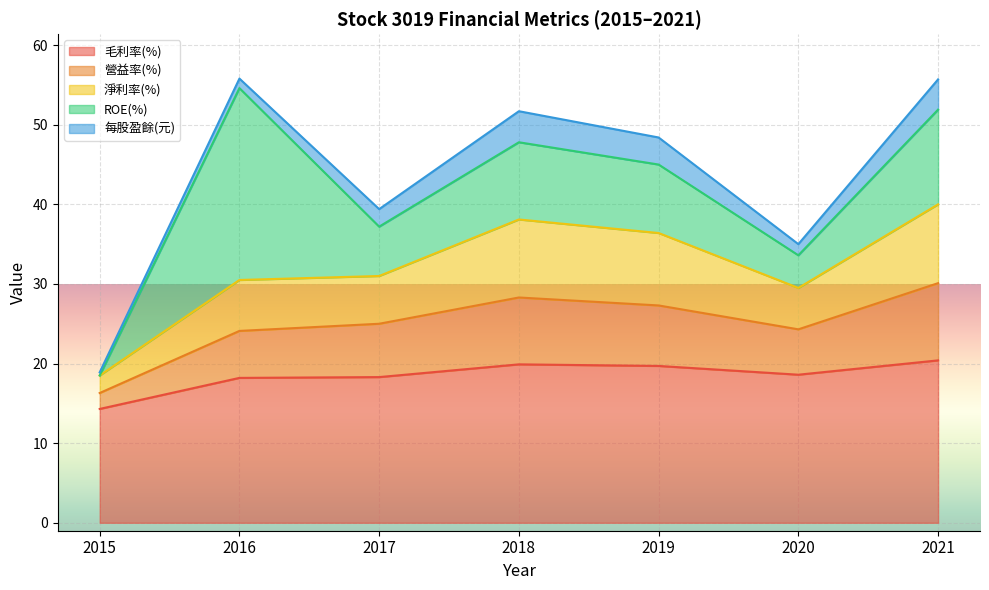

What is the total value across all series at 2021?

55.7